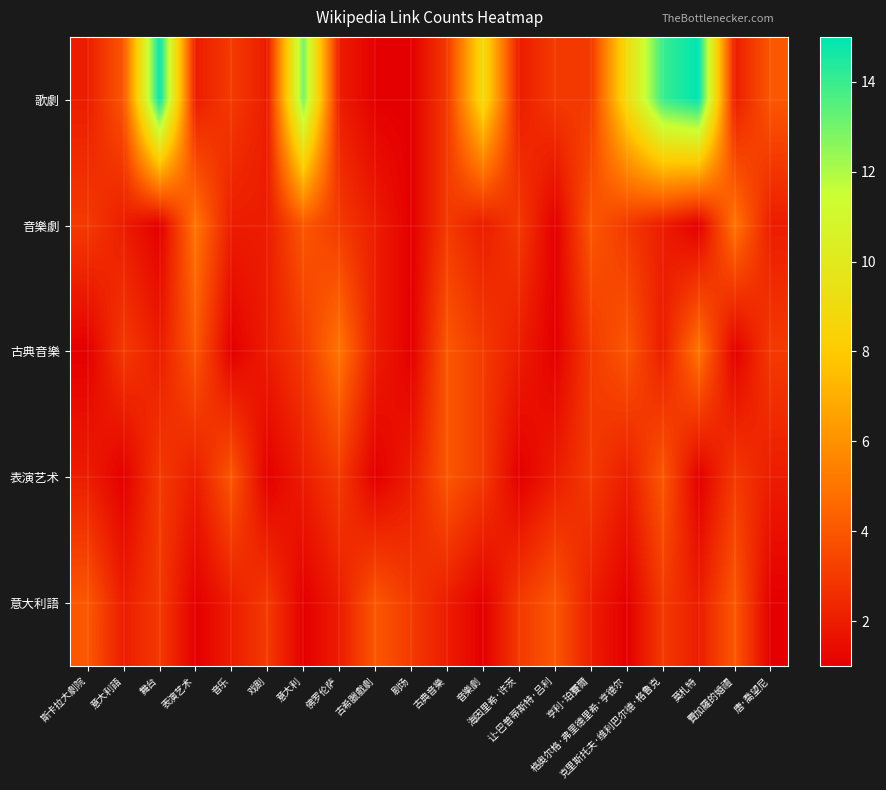

Reading left to right, transcribe all the data shown in this chart.

歌劇: 斯卡拉大劇院=2	意大利語=4	舞台=15	表演艺术=2	音乐=3	戏剧=2	意大利=13	佛罗伦萨=2	古希臘戲劇=1	剧场=1	古典音樂=3	音樂劇=9	海因里希·许茨=2	让-巴普蒂斯特·吕利=3	亨利·珀賽爾=3	格奥尔格·弗里德里希·亨德尔=9	克里斯托夫·维利巴尔德·格鲁克=14	莫札特=15	費加羅的婚禮=2	唐·喬望尼=4
音樂劇: 斯卡拉大劇院=3	意大利語=2	舞台=1	表演艺术=5	音乐=2	戏剧=2	意大利=4	佛罗伦萨=3	古希臘戲劇=2	剧场=1	古典音樂=3	音樂劇=2	海因里希·许茨=3	让-巴普蒂斯特·吕利=1	亨利·珀賽爾=4	格奥尔格·弗里德里希·亨德尔=3	克里斯托夫·维利巴尔德·格鲁克=2	莫札特=1	費加羅的婚禮=5	唐·喬望尼=2
古典音樂: 斯卡拉大劇院=1	意大利語=3	舞台=2	表演艺术=4	音乐=1	戏剧=2	意大利=3	佛罗伦萨=5	古希臘戲劇=2	剧场=1	古典音樂=4	音樂劇=3	海因里希·许茨=2	让-巴普蒂斯特·吕利=1	亨利·珀賽爾=3	格奥尔格·弗里德里希·亨德尔=4	克里斯托夫·维利巴尔德·格鲁克=2	莫札特=5	費加羅的婚禮=1	唐·喬望尼=3
表演艺术: 斯卡拉大劇院=2	意大利語=1	舞台=3	表演艺术=2	音乐=4	戏剧=1	意大利=2	佛罗伦萨=3	古希臘戲劇=1	剧场=2	古典音樂=4	音樂劇=3	海因里希·许茨=1	让-巴普蒂斯特·吕利=2	亨利·珀賽爾=3	格奥尔格·弗里德里希·亨德尔=2	克里斯托夫·维利巴尔德·格鲁克=4	莫札特=1	費加羅的婚禮=3	唐·喬望尼=2
意大利語: 斯卡拉大劇院=4	意大利語=2	舞台=3	表演艺术=1	音乐=2	戏剧=3	意大利=1	佛罗伦萨=2	古希臘戲劇=4	剧场=3	古典音樂=2	音樂劇=1	海因里希·许茨=3	让-巴普蒂斯特·吕利=4	亨利·珀賽爾=2	格奥尔格·弗里德里希·亨德尔=1	克里斯托夫·维利巴尔德·格鲁克=3	莫札特=2	費加羅的婚禮=4	唐·喬望尼=1